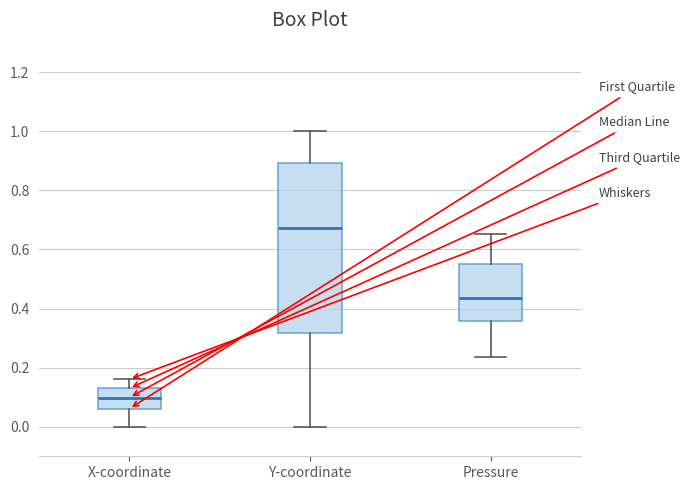

Reading left to right, read every box against the y-axis: the position of its median line, the range the box covers, and the ends of its whiskers. The values are not printed on the chart, so give them approximately, as read against the axis.

X-coordinate: median 0.10, box 0.06 to 0.14, whiskers 0.00 to 0.16
Y-coordinate: median 0.68, box 0.32 to 0.90, whiskers 0.00 to 1.00
Pressure: median 0.44, box 0.36 to 0.56, whiskers 0.24 to 0.66